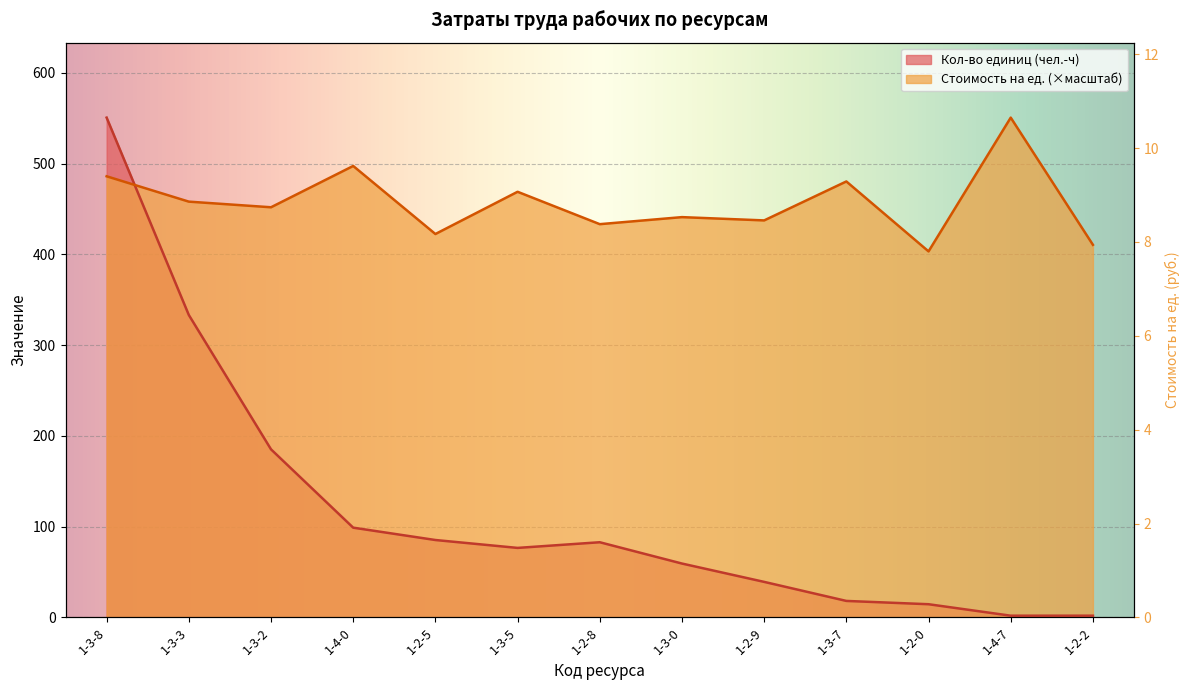

Is the value of Стоимость на ед. at 1-4-7 greater than the value of Кол-во единиц at 1-3-5?

Yes